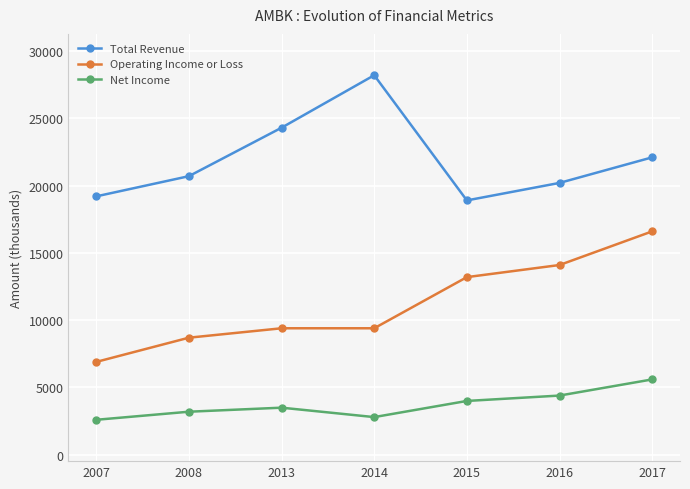

At how many categories does at least one series exceed 24079?

2